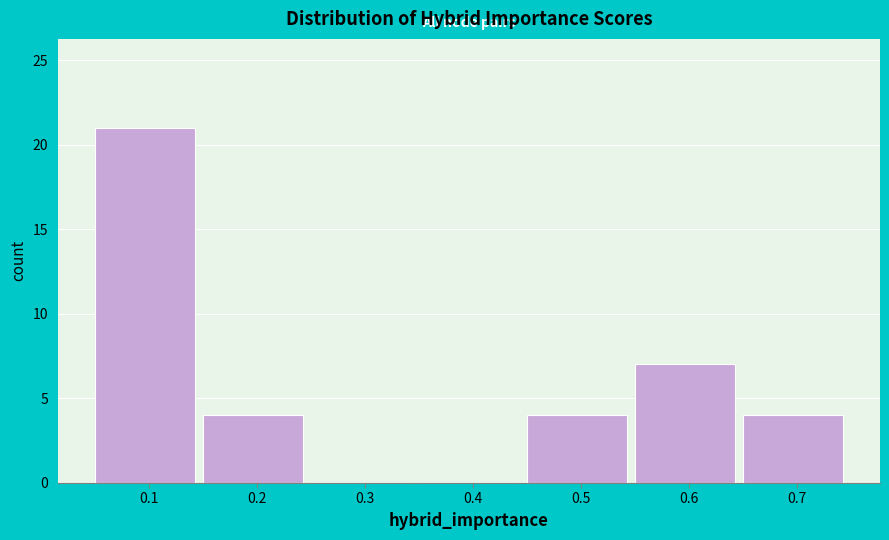

Reading right to left, list all the values displayed in this chart.

0.7=4	0.6=7	0.5=4	0.4=0	0.3=0	0.2=4	0.1=21